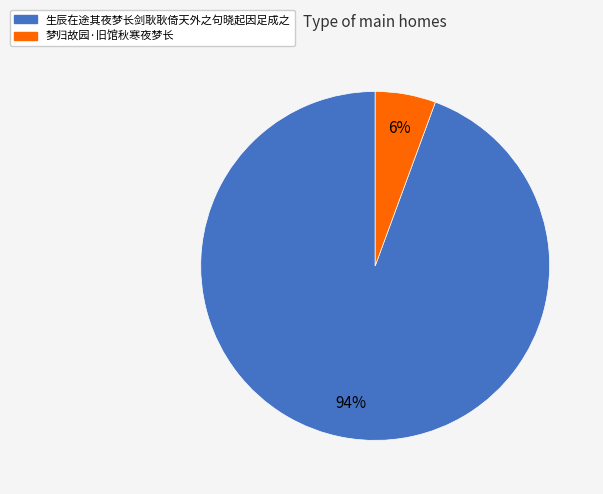

Is 生辰在途其夜梦长剑耿耿倚天外之句晓起因足成之 the majority of the pie?

Yes